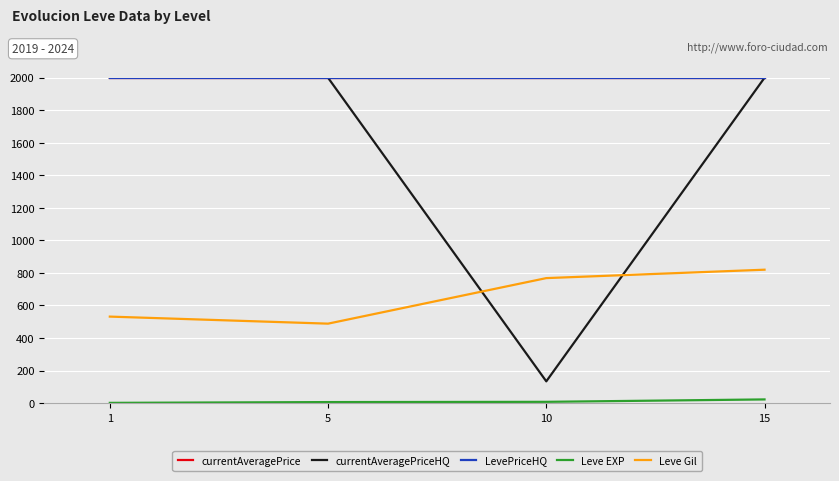

Does the chart display data point markers on the line(s)?

No